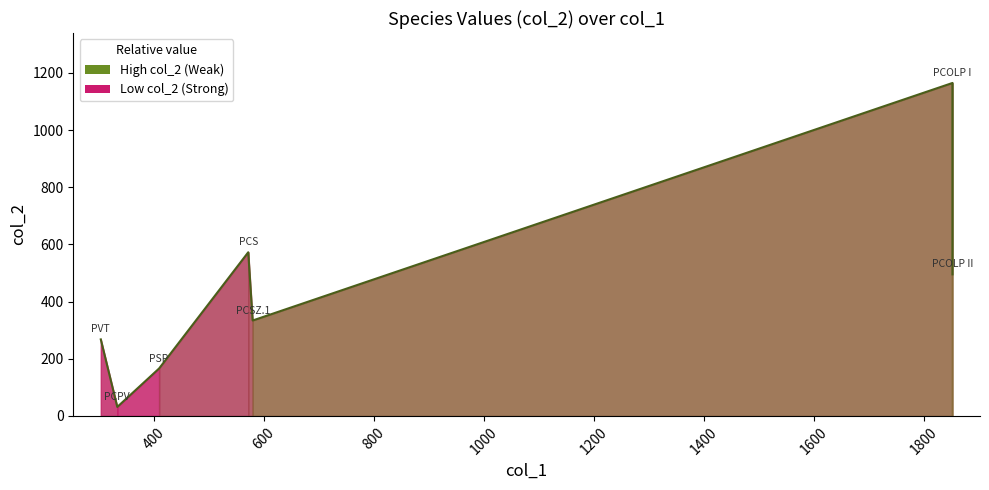

How many points are lower than both their immediate neighbors (excluding endpoints)?

2